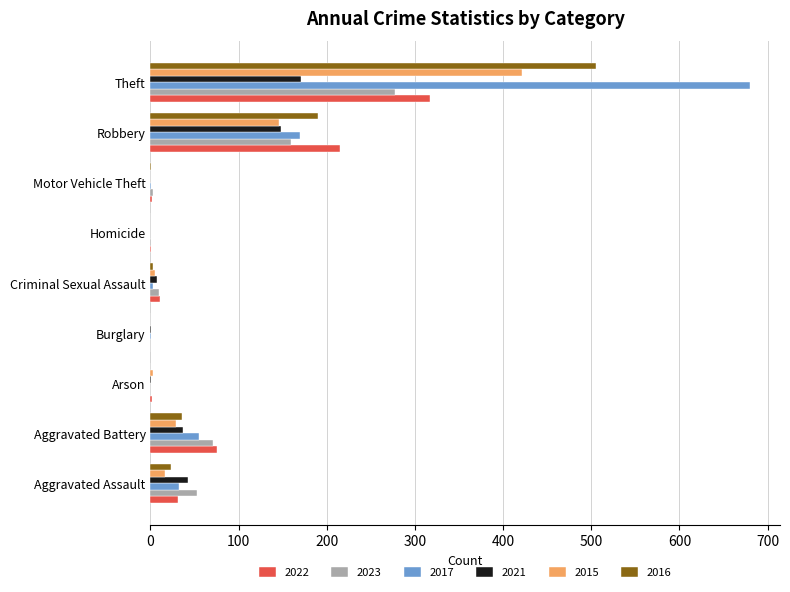

Is the value of 2022 at Robbery greater than the value of 2023 at Robbery?

Yes